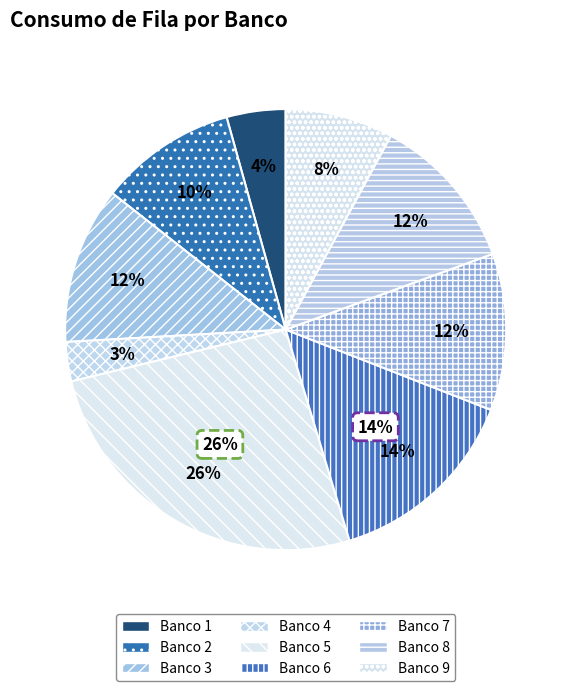

To the nearest percent, what is the combined percentage of Banco 3 and Banco 1?

16%